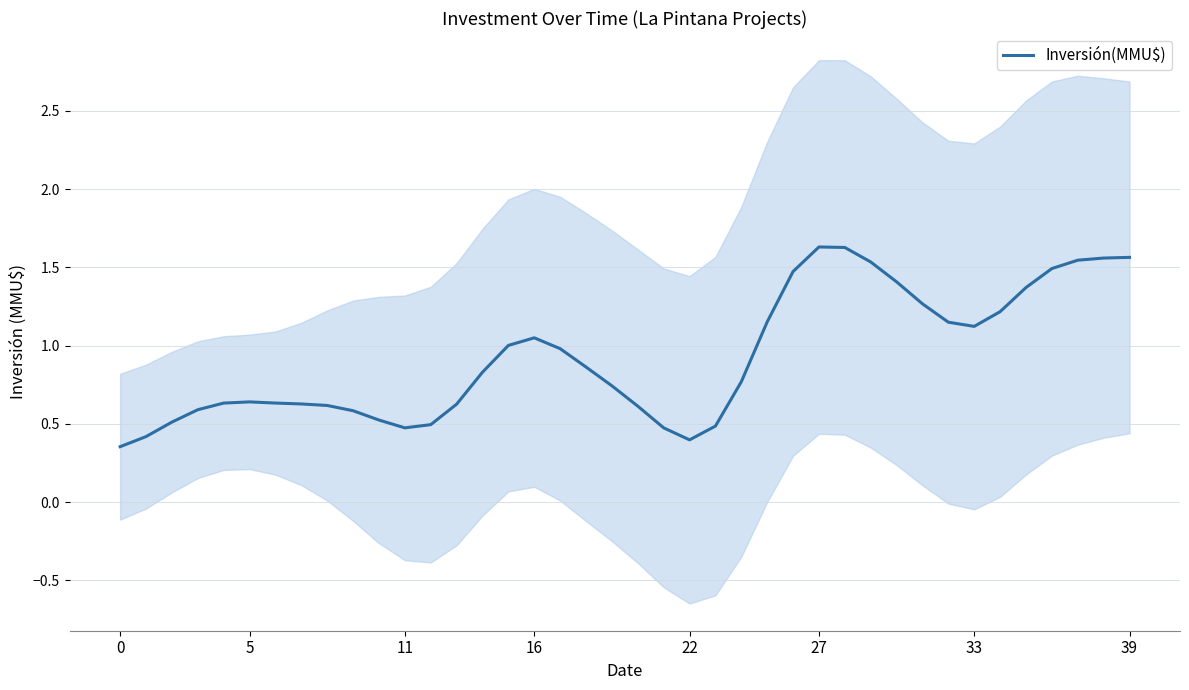

At which category does the data reach its first local valley?

11